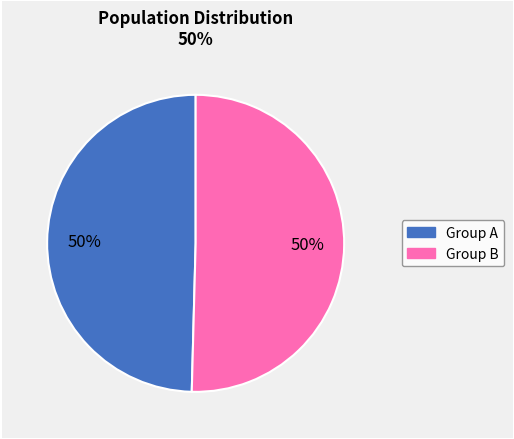

To the nearest percent, what is the average slice percentage?

50%